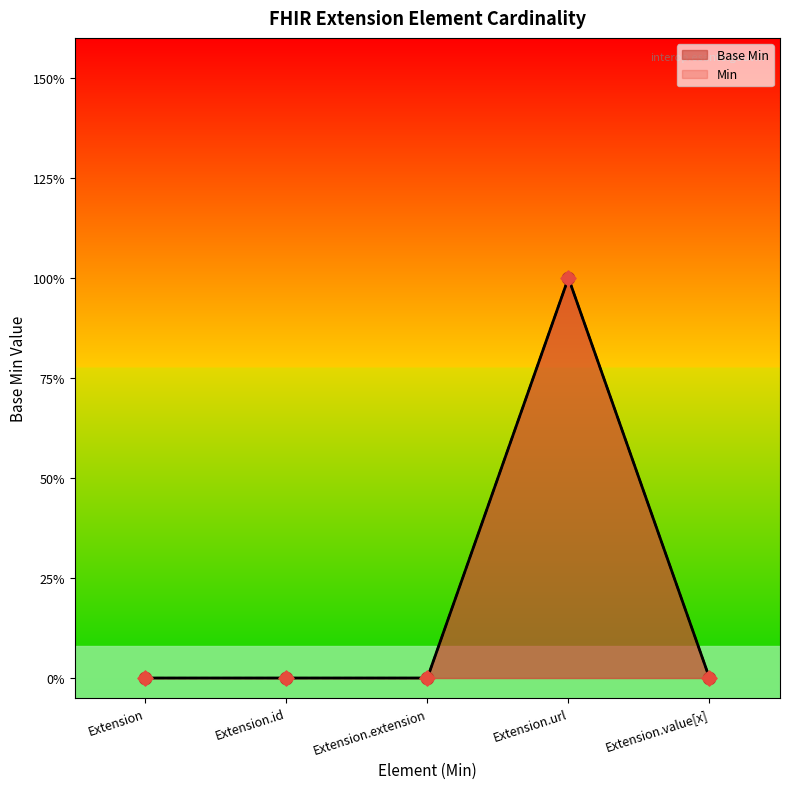

Between Extension.url and Extension.id, which is larger?

Extension.url